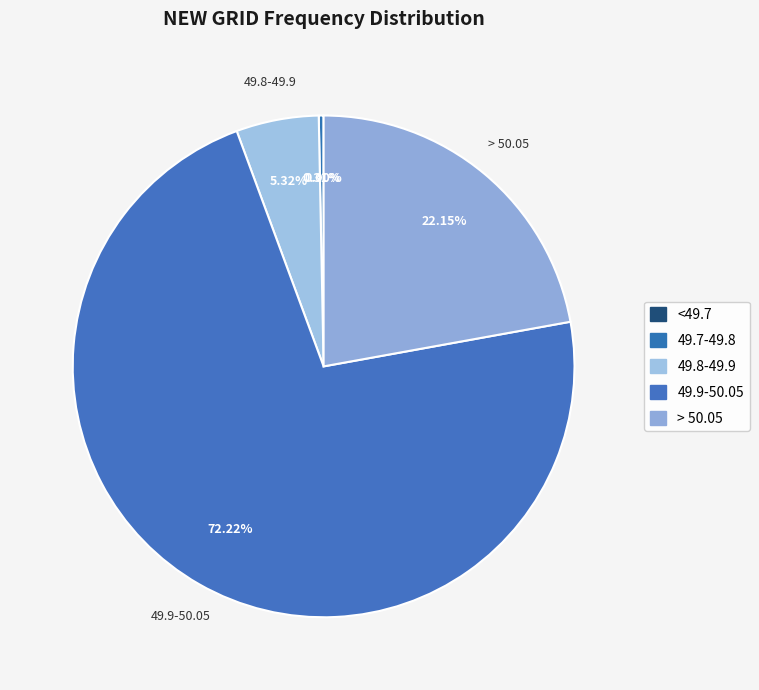

Which has a higher value, 49.7-49.8 or <49.7?

49.7-49.8